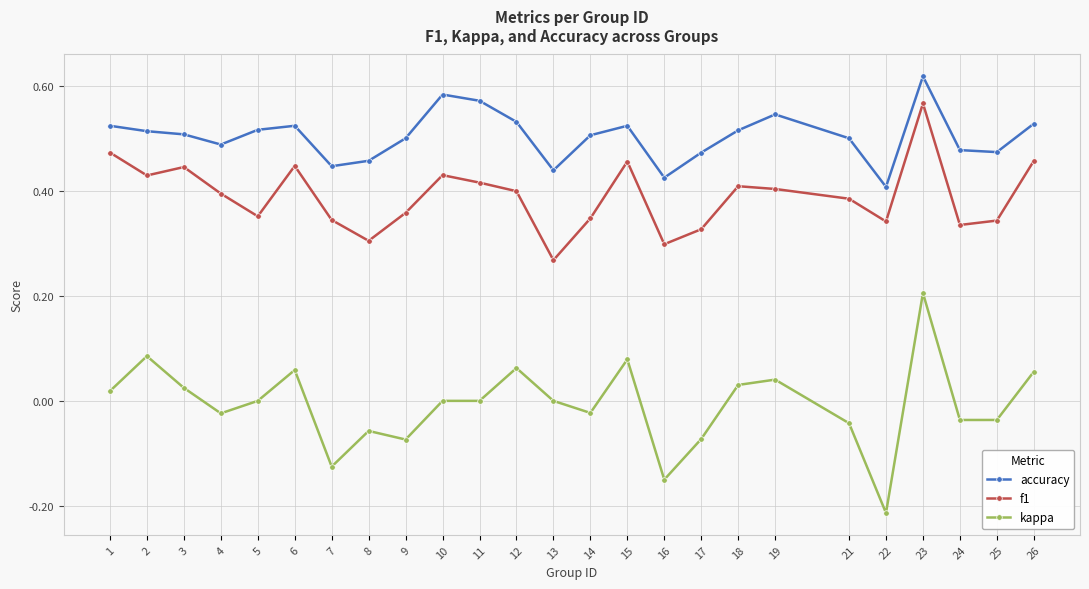

Where is the first local minimum for f1?

2